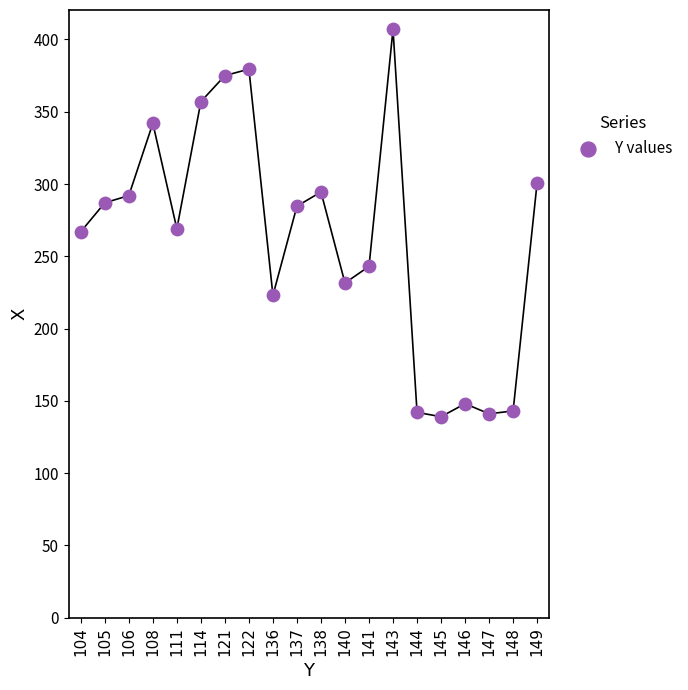

What is the range of Y values (max minus min)?

268.0